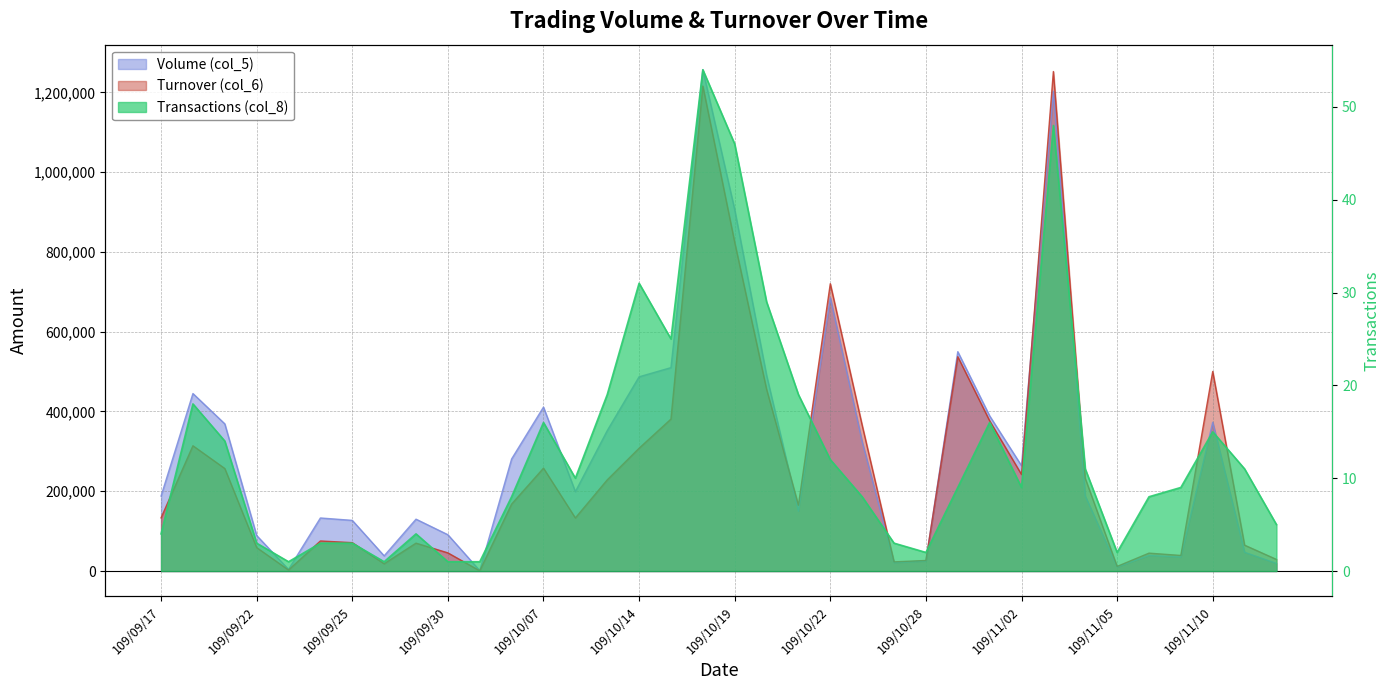

True or false: Volume (col_5) has more than 1 points higher than both neighbors.

True